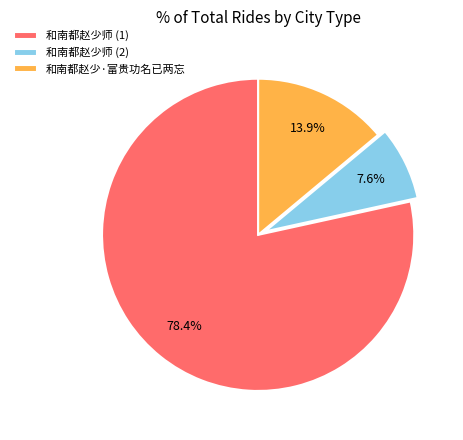

What is the smallest slice in the pie chart?

和南都赵少师 (2)